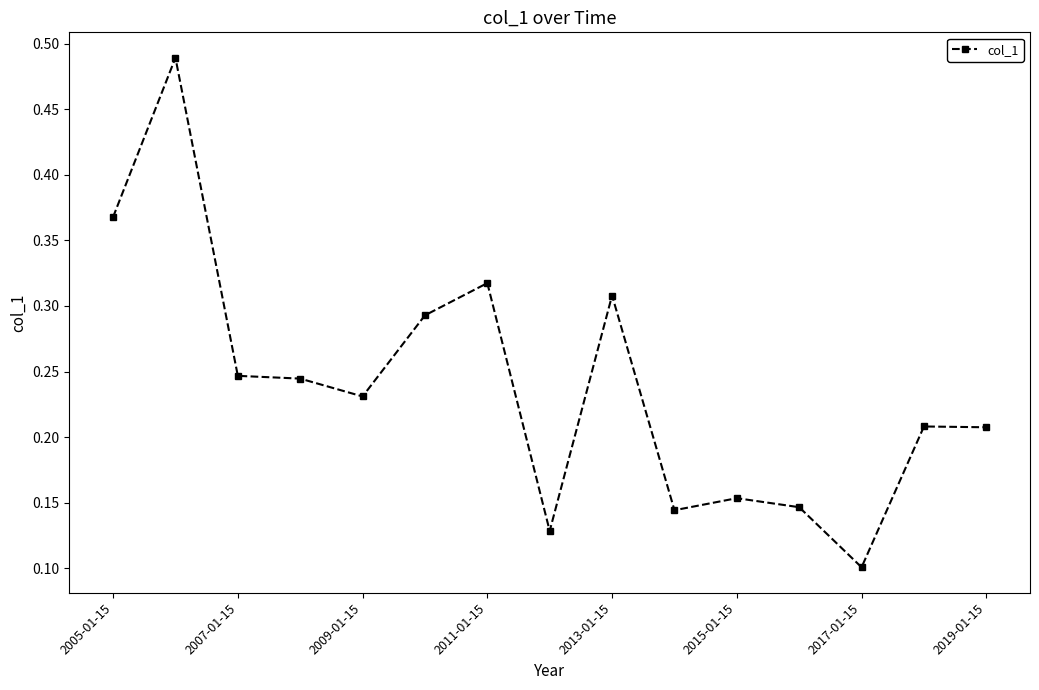

How many values are between 0 and 1?

15